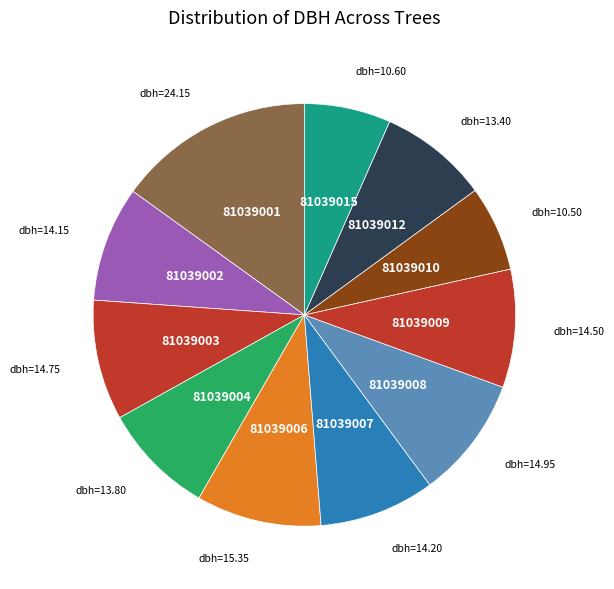

Which slice is the largest?

81039001